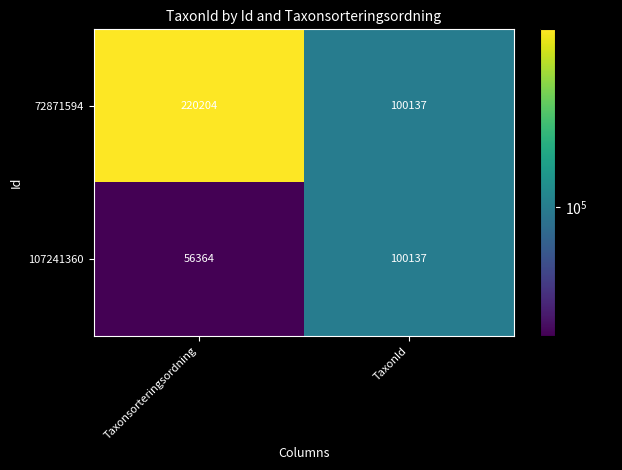

At which label is 72871594 closest to 160170?

TaxonId